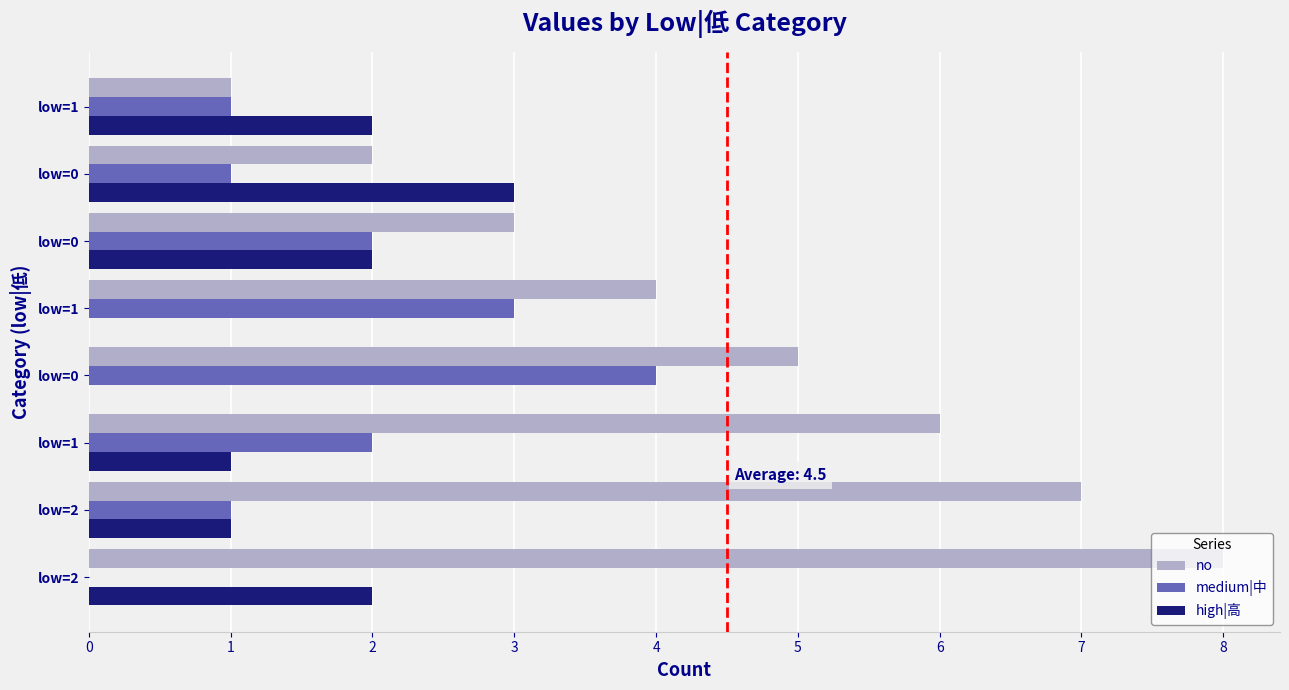

Count the number of data series in this chart.

3